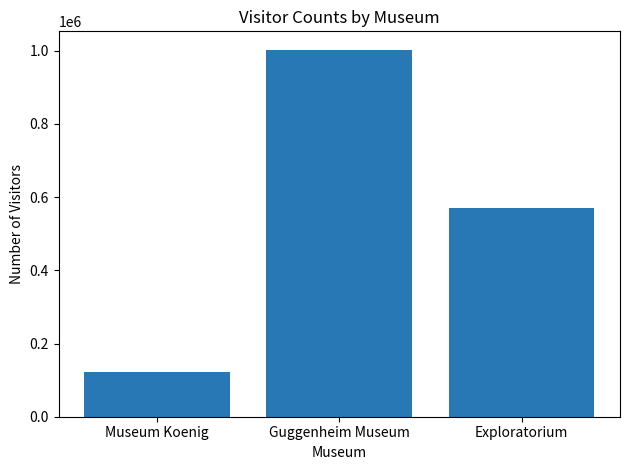

List the labels in order of value, largest first.

Guggenheim Museum, Exploratorium, Museum Koenig